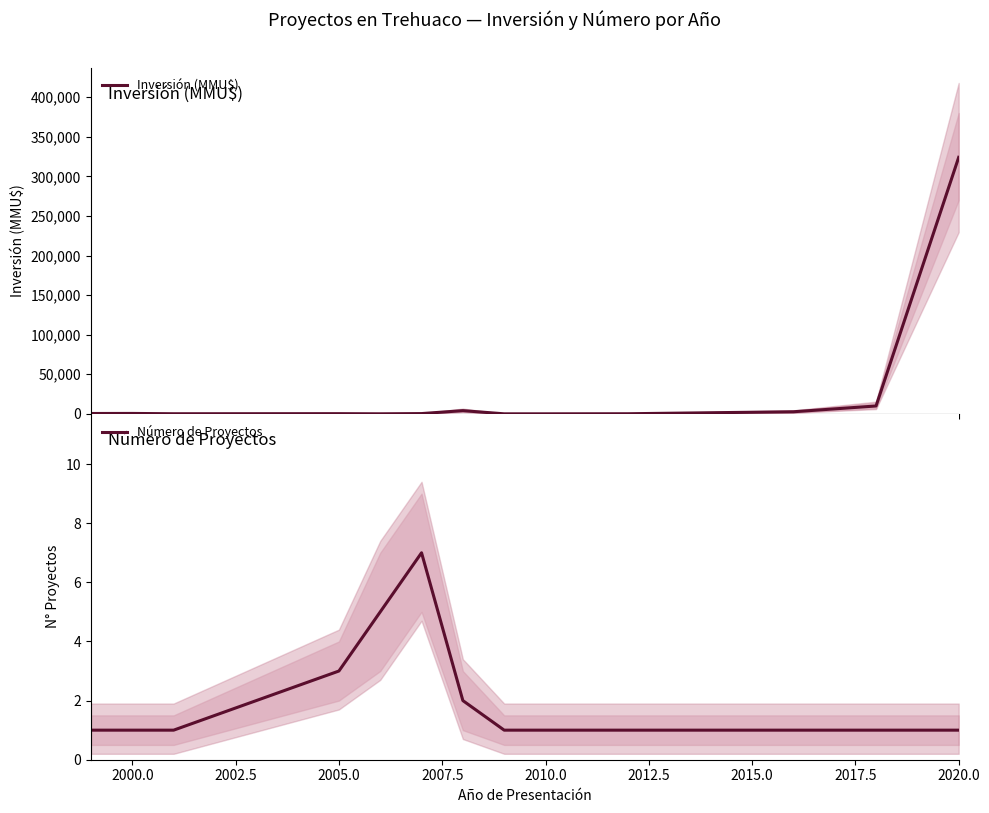

What is the average value of the Número de Proyectos series?

2